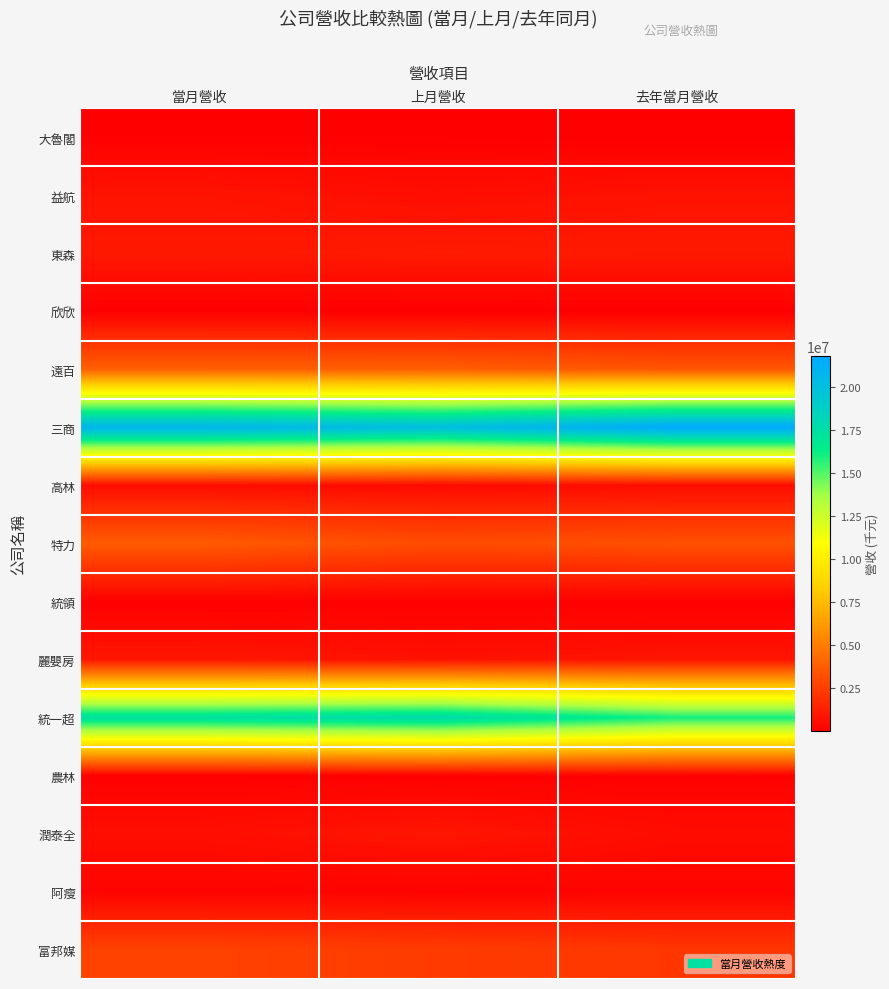

Reading right to left, what are all the values shown in this chart?

大魯閣: 去年當月營收=13760	上月營收=48736	當月營收=45419
益航: 去年當月營收=775586	上月營收=602077	當月營收=825951
東森: 去年當月營收=1055773	上月營收=1089331	當月營收=1008657
欣欣: 去年當月營收=11084	上月營收=11021	當月營收=11327
遠百: 去年當月營收=3437900	上月營收=3818110	當月營收=3864596
三商: 去年當月營收=21805217	上月營收=20163192	當月營收=20837342
高林: 去年當月營收=565942	上月營收=452625	當月營收=542632
特力: 去年當月營收=3255143	上月營收=3089661	當月營收=3666990
統領: 去年當月營收=52314	上月營收=46931	當月營收=55486
麗嬰房: 去年當月營收=849514	上月營收=731716	當月營收=938260
統一超: 去年當月營收=16036231	上月營收=17869444	當月營收=17381327
農林: 去年當月營收=95226	上月營收=72217	當月營收=62396
潤泰全: 去年當月營收=530103	上月營收=895518	當月營收=617786
阿瘦: 去年當月營收=190561	上月營收=157389	當月營收=179506
富邦媒: 去年當月營收=2212546	上月營收=2422016	當月營收=2687215